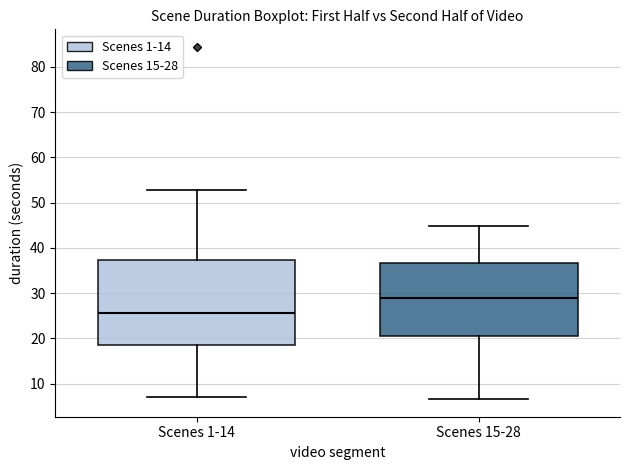

Reading left to right, read every box against the y-axis: the position of its median line, the range the box covers, and the ends of its whiskers. The values are not printed on the chart, so give them approximately, as read against the axis.

Scenes 1-14: median 26, box 19 to 37, whiskers 7 to 53
Scenes 15-28: median 29, box 21 to 37, whiskers 7 to 45